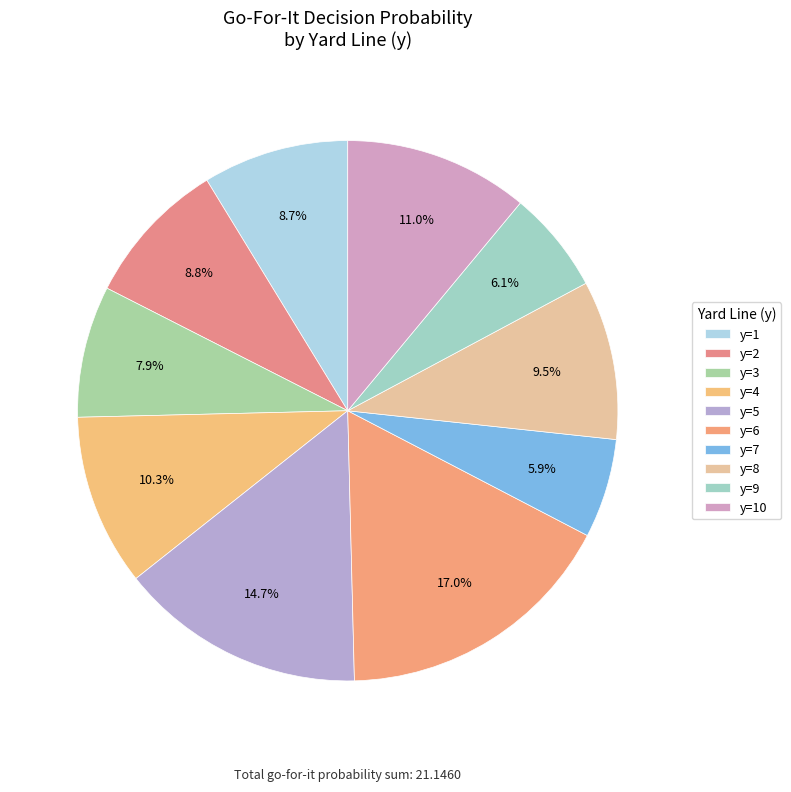

Count the number of slices in the pie.

10